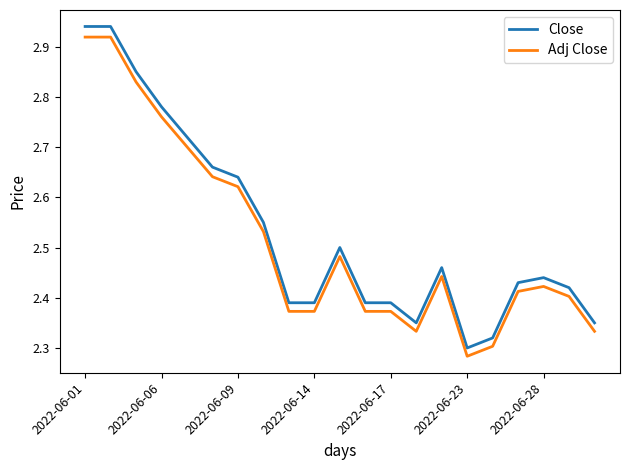

Which series has the largest total across all categories?

Close